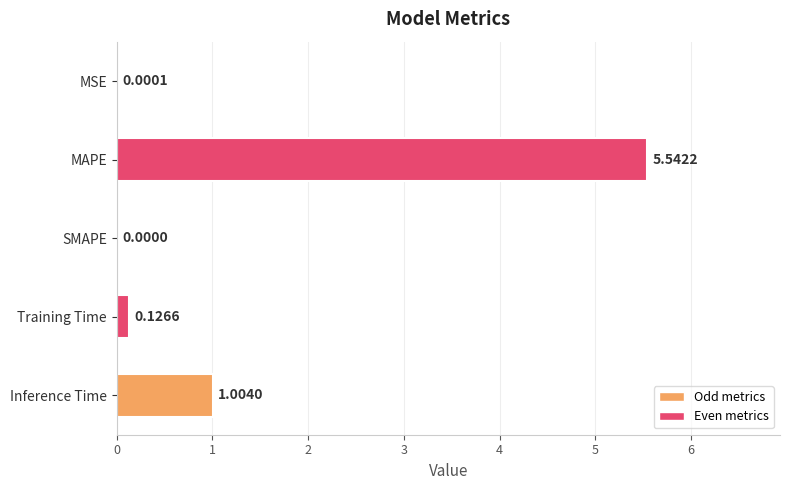

What is the change in value from MAPE to SMAPE?

-5.5